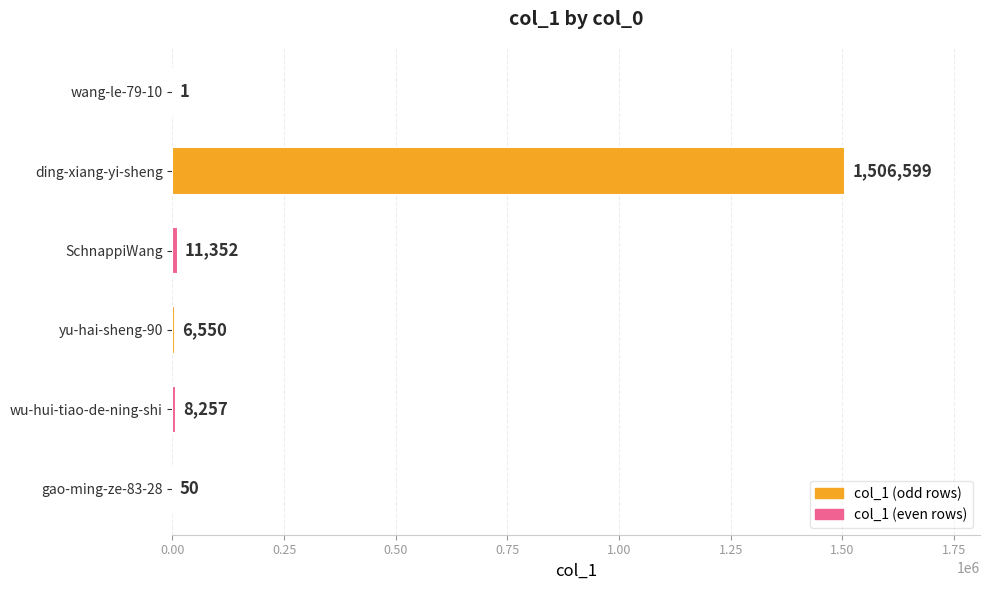

Which category has the highest value across all series?

ding-xiang-yi-sheng